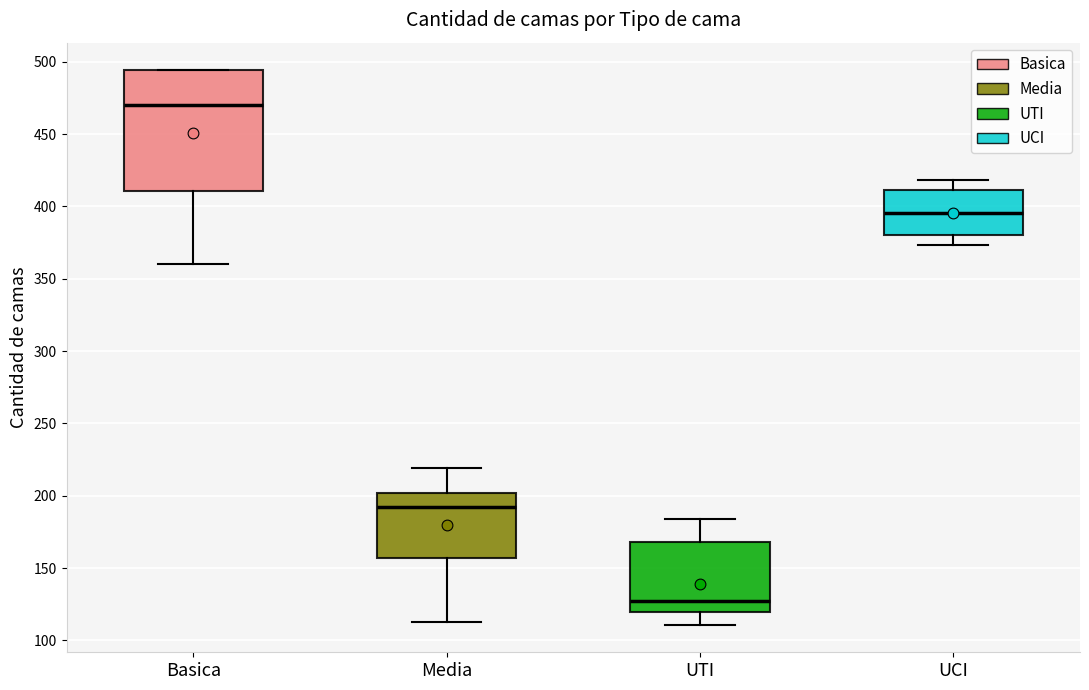

Reading left to right, transcribe this box plot: for each box, give where its median line is, the range the box spans, and where its two whiskers end, as read against the y-axis. The values are not printed on the chart, so give them approximately, as read against the axis.

Basica: median 470, box 410 to 495, whiskers 360 to 495
Media: median 195, box 155 to 200, whiskers 115 to 220
UTI: median 125, box 120 to 170, whiskers 110 to 185
UCI: median 395, box 380 to 410, whiskers 375 to 420